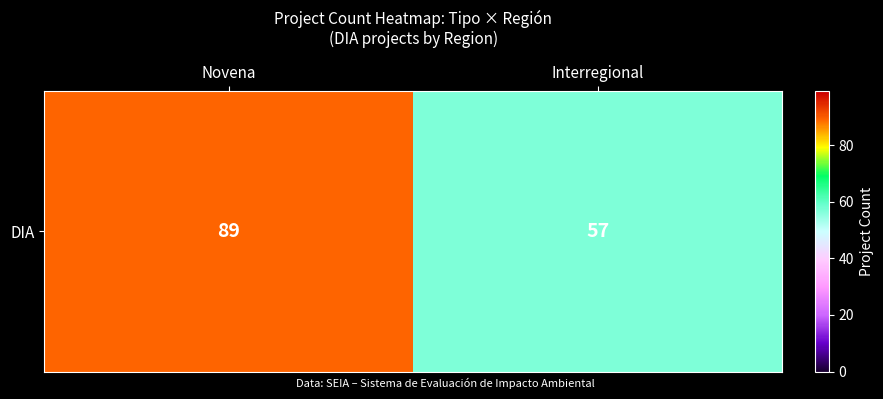

Rank the categories by value from lowest to highest.

Interregional, Novena